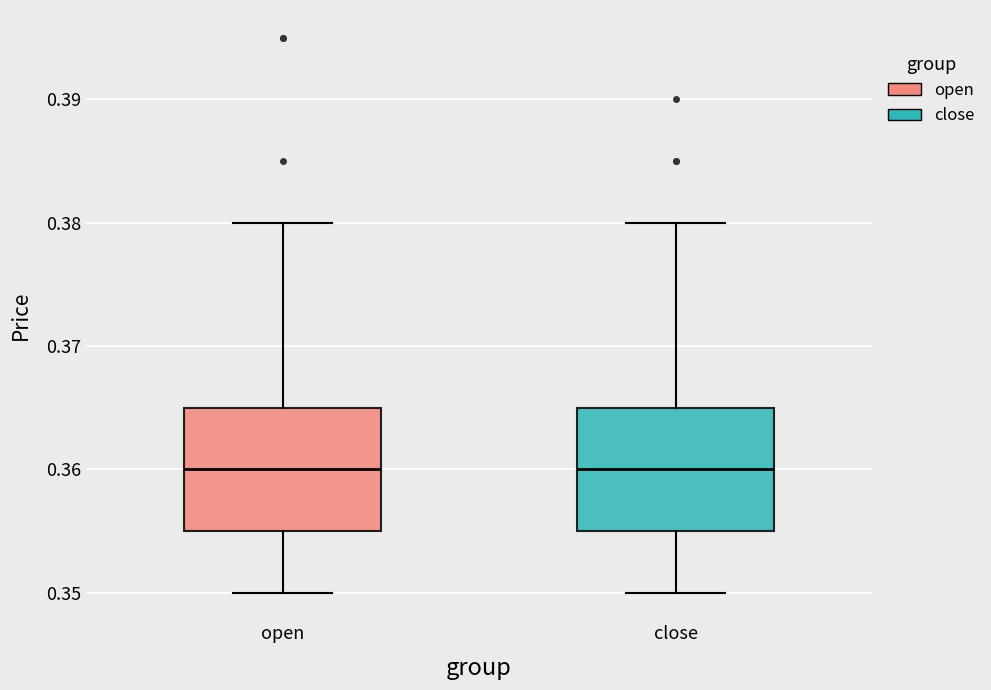

Reading left to right, read every box against the y-axis: the position of its median line, the range the box covers, and the ends of its whiskers. The values are not printed on the chart, so give them approximately, as read against the axis.

open: median 0.360, box 0.355 to 0.365, whiskers 0.350 to 0.380
close: median 0.360, box 0.355 to 0.365, whiskers 0.350 to 0.380